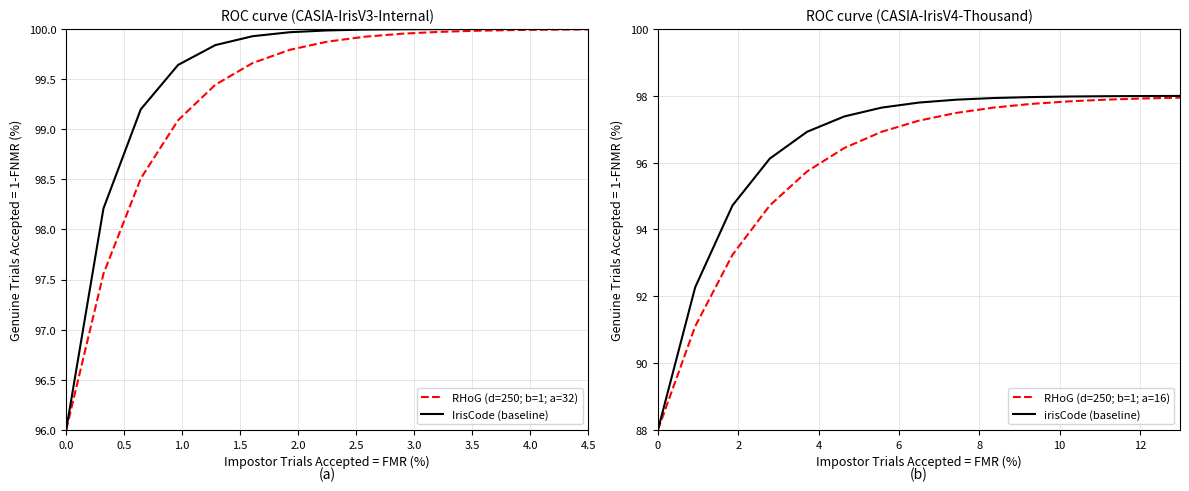

How many data points in IrisCode (baseline) are less than 99?

2